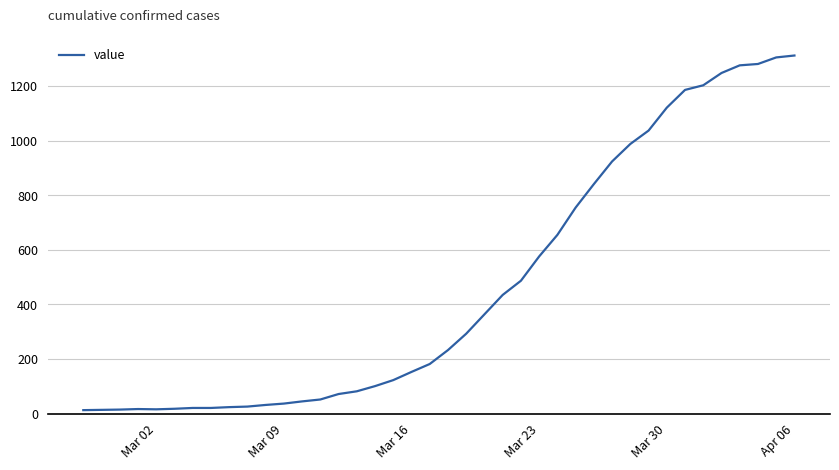

How many lines are shown in the chart?

1